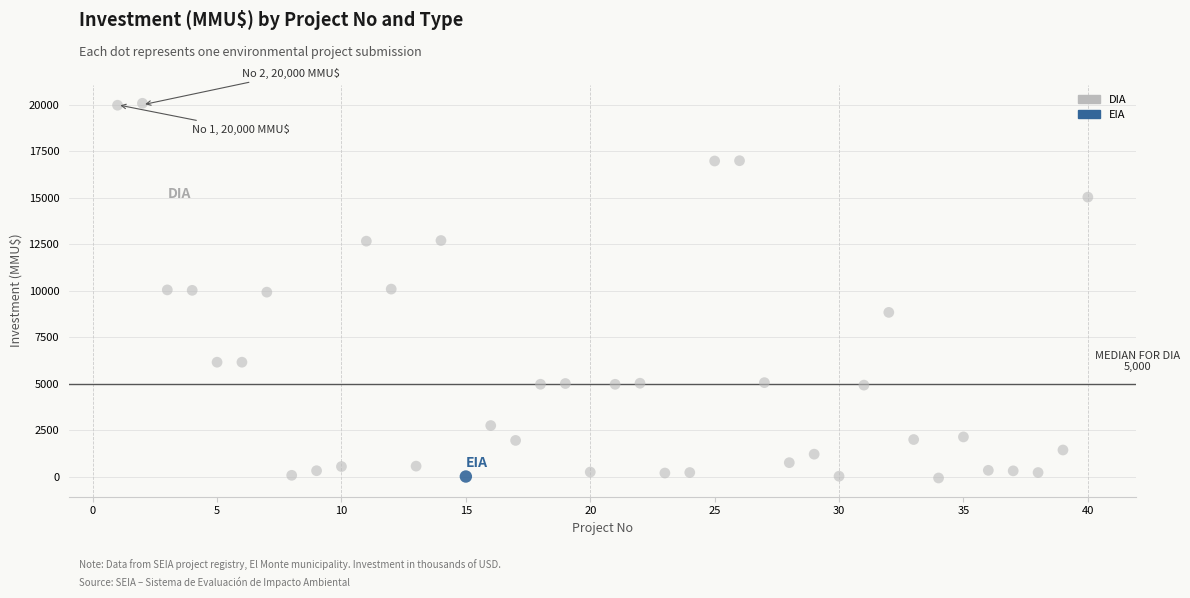

What are all the series names shown in the legend?

DIA, EIA